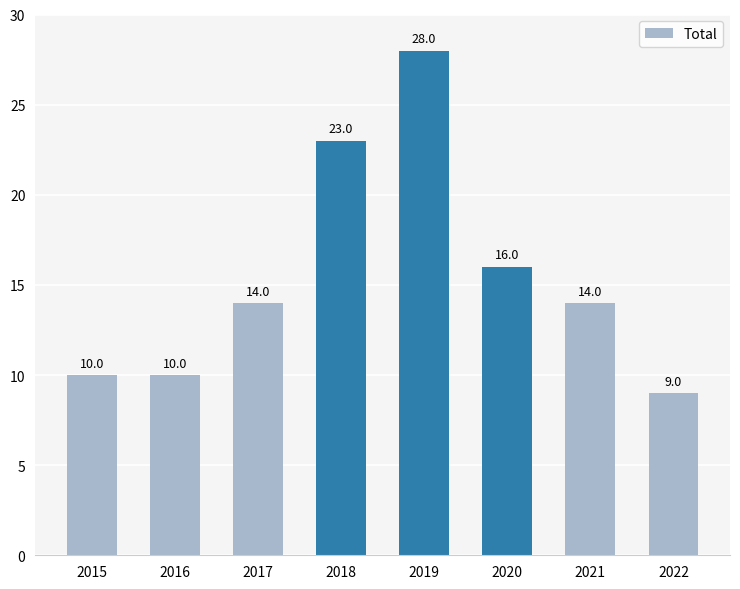

What is the smallest value displayed?

9